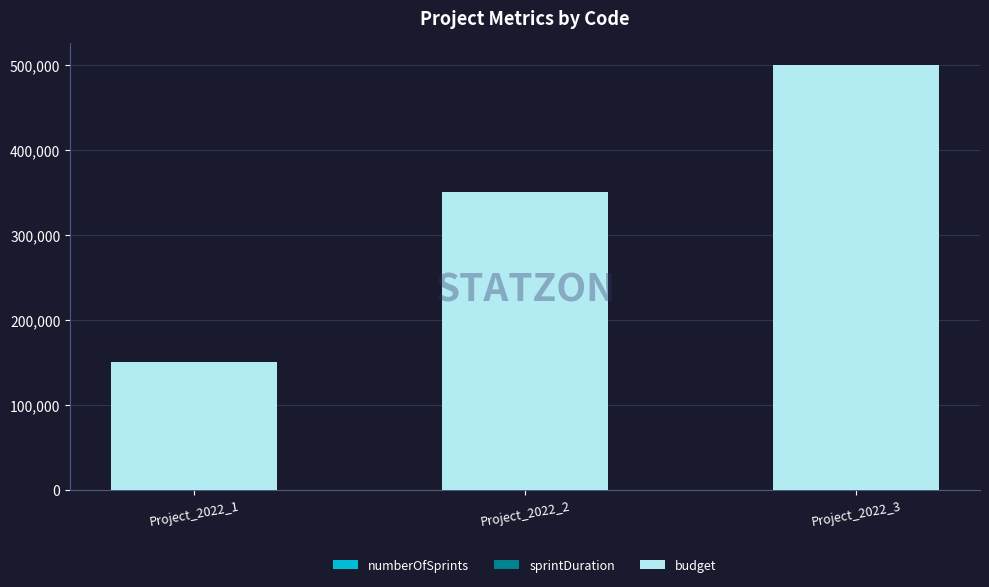

At which category is the sum across all series the highest?

Project_2022_3